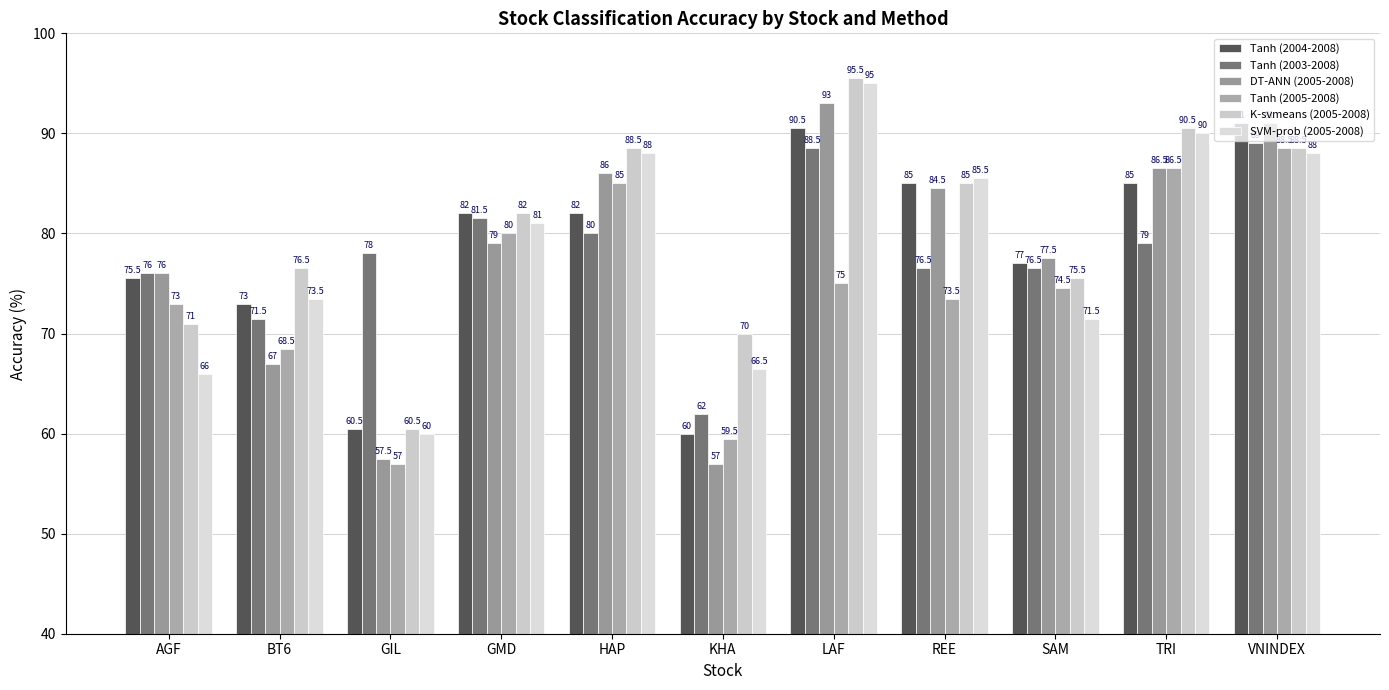

Which series changed the most between REE and SAM?

SVM-prob (2005-2008)